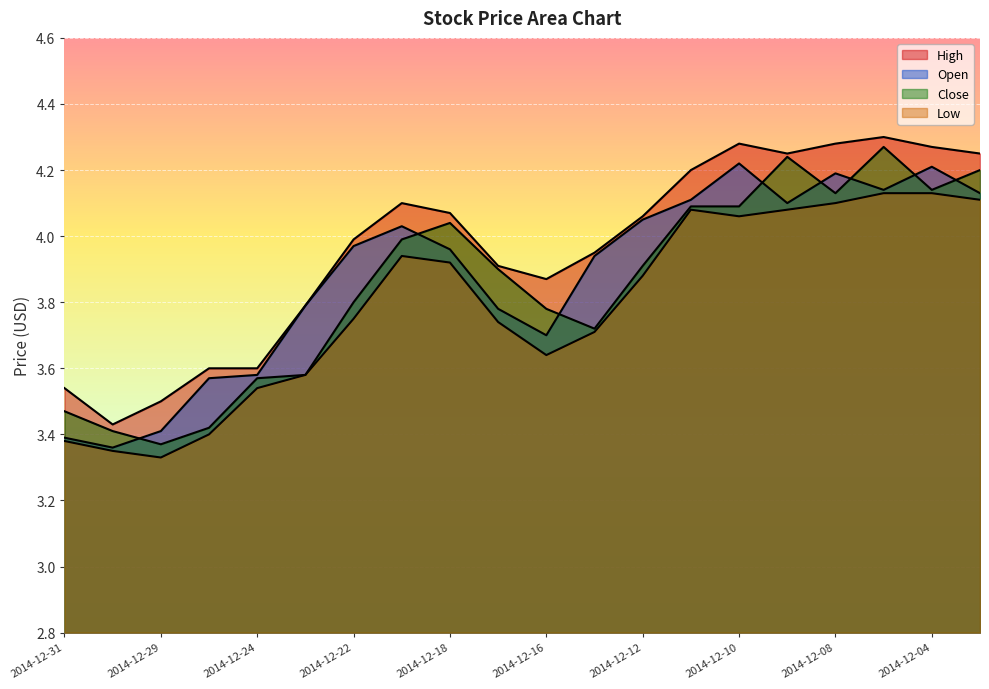

Rank the series by their maximum value, from highest to lowest.

High, Close, Open, Low